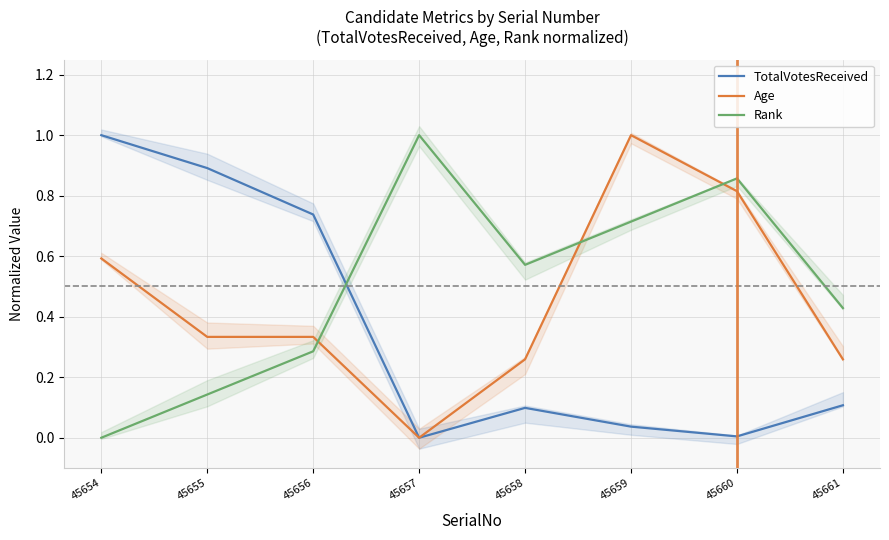

List the series in order of their peak value, lowest first.

Rank, Age, TotalVotesReceived